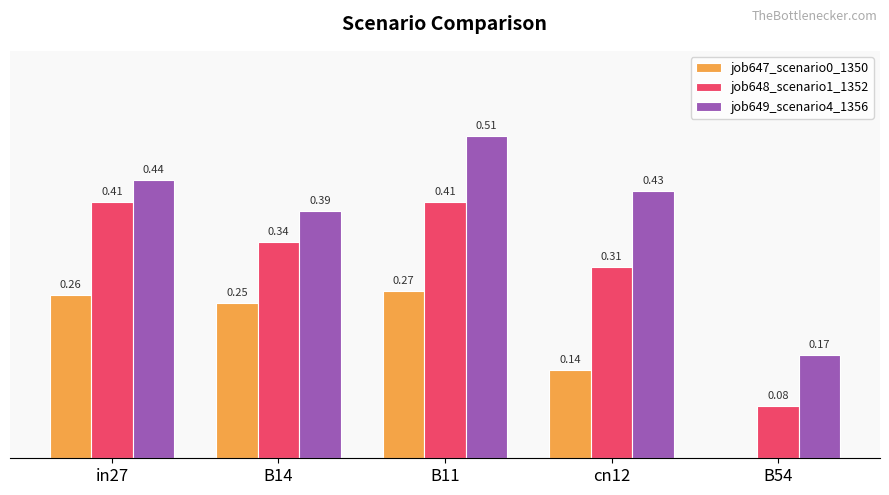

Are the bars horizontal?

No